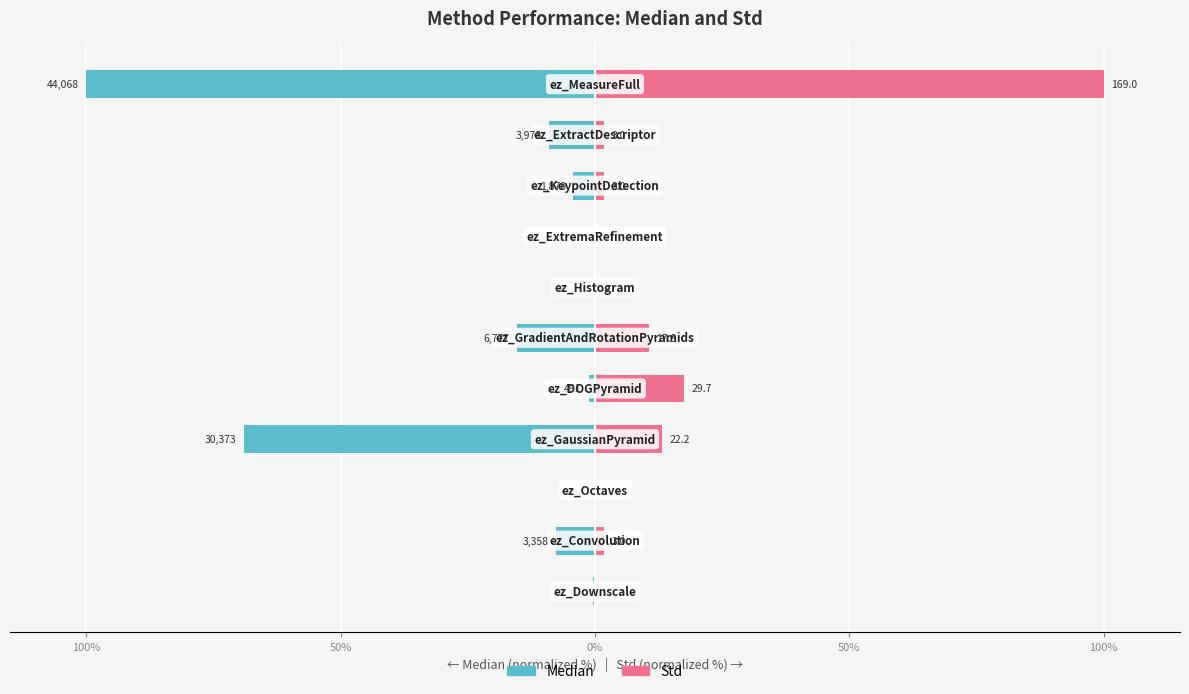

How many negative values does the Median series have?

10